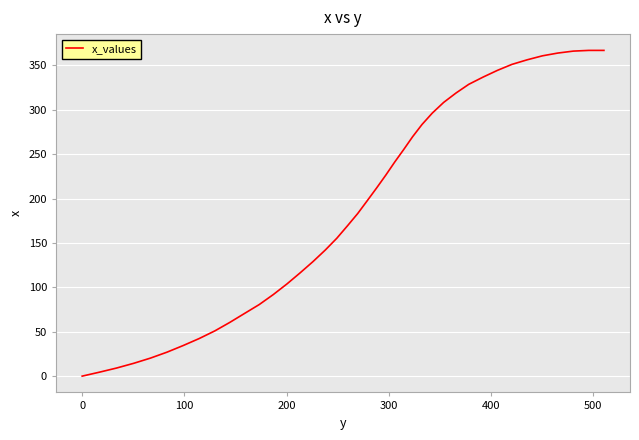

What is the maximum value shown in the chart?

367.0